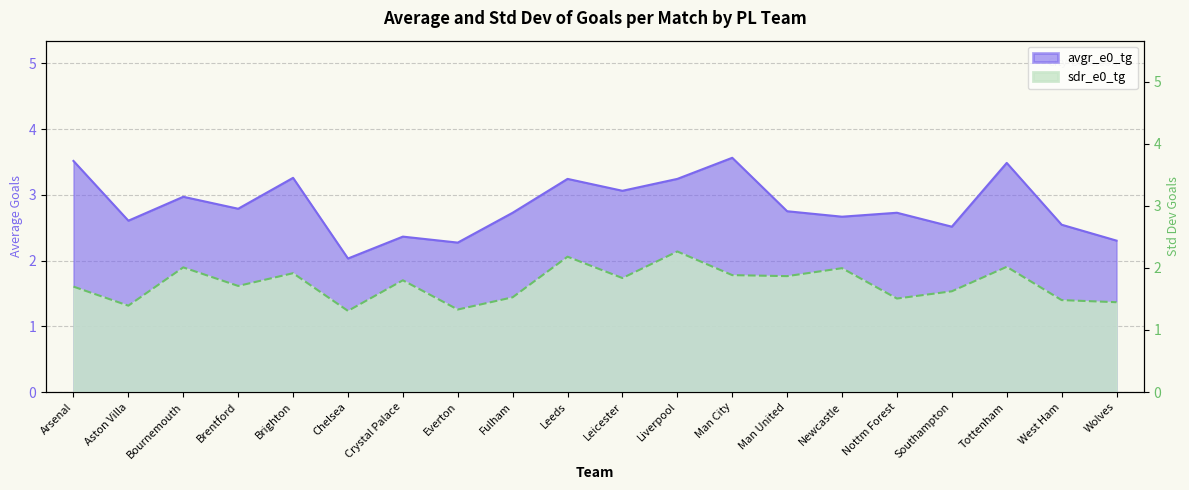

Rank the series at Chelsea from lowest to highest value.

sdr_e0_tg, avgr_e0_tg